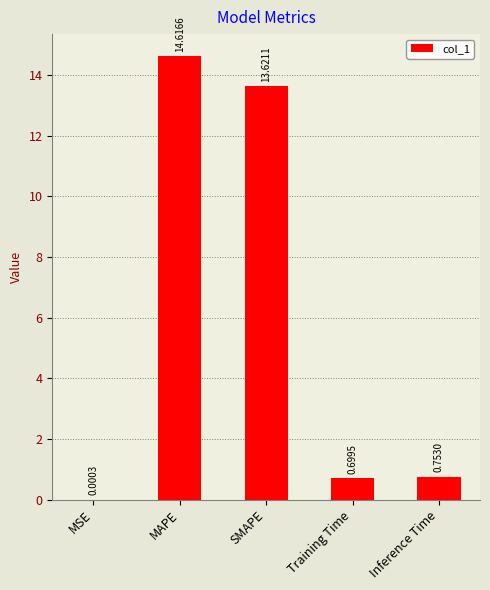

Which category has the highest value across all series?

MAPE